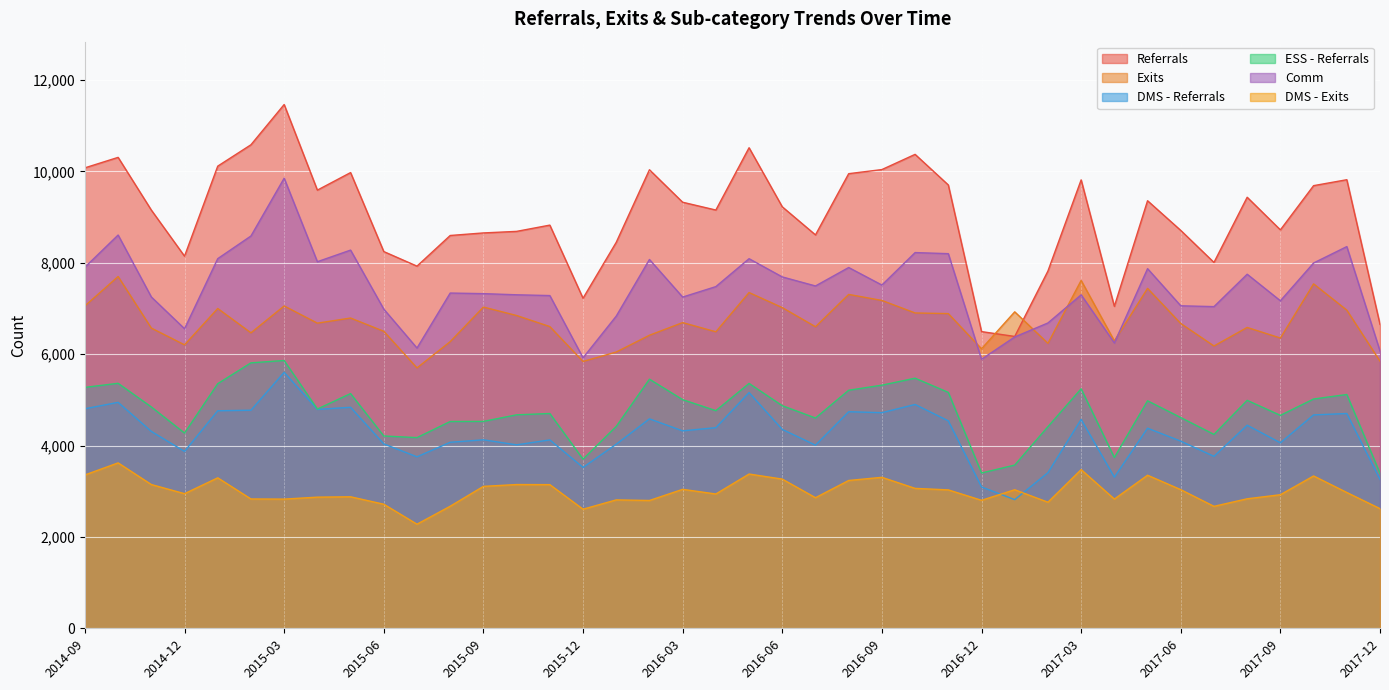

Which has a higher value, 2014-12 or 2014-09?

2014-09